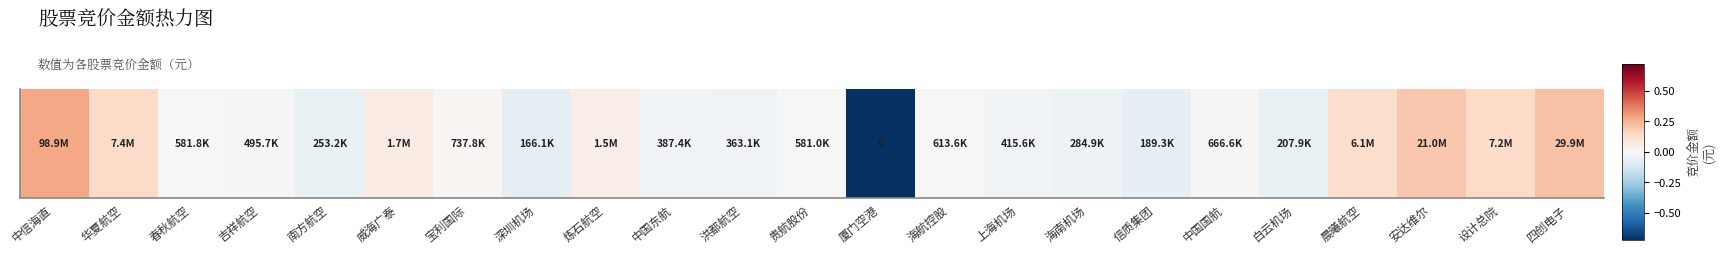

Which label corresponds to the largest value in the chart?

中信海直